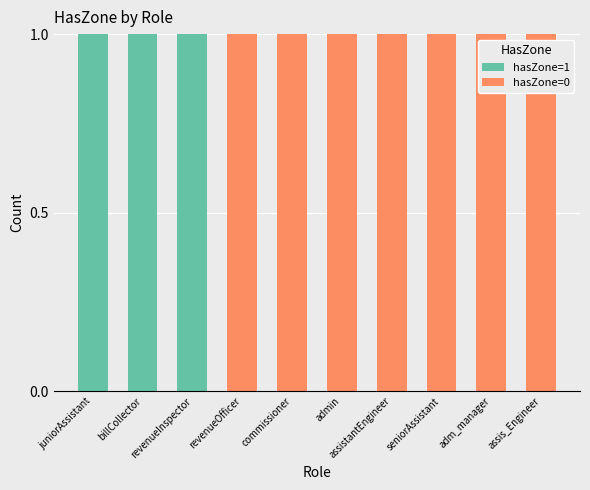

Are the bars grouped side by side (vs. stacked)?

No